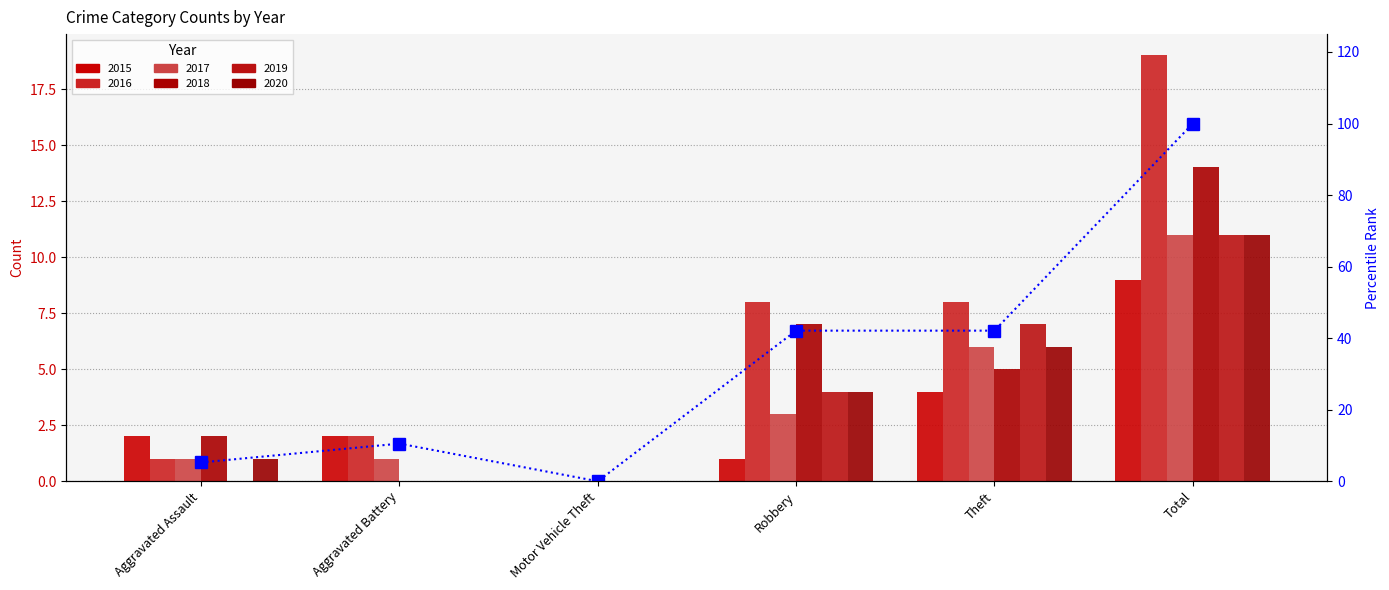

What is the average value?

33.3